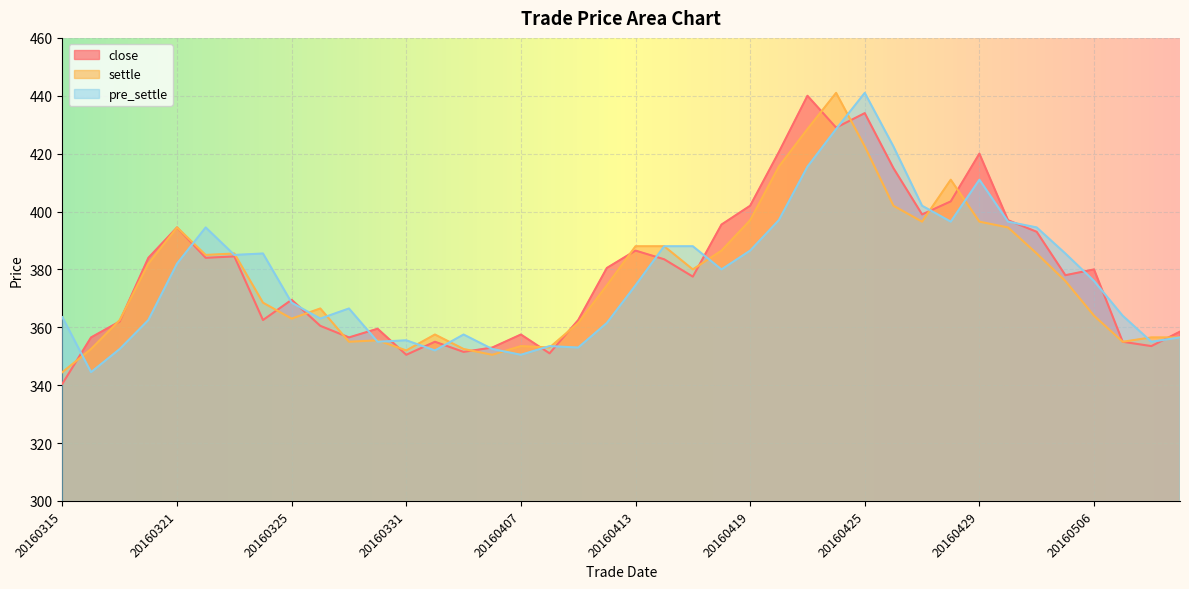

Between 20160415 and 20160428, which series saw the biggest shift?

settle